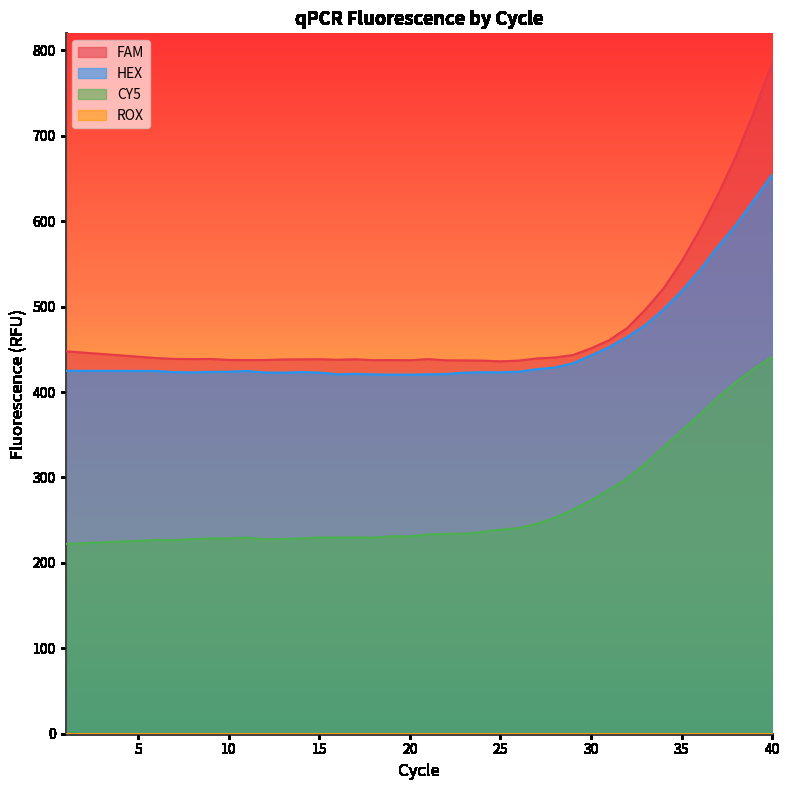

At 31, list the series in order from largest to smallest.

FAM, HEX, CY5